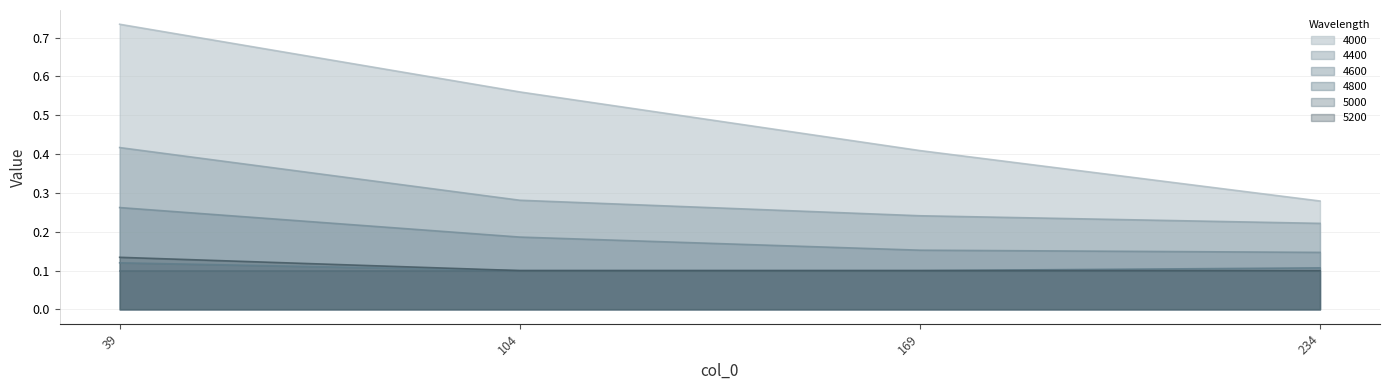

Rank the series by their maximum value, from highest to lowest.

4000, 4400, 4600, 5200, 4800, 5000